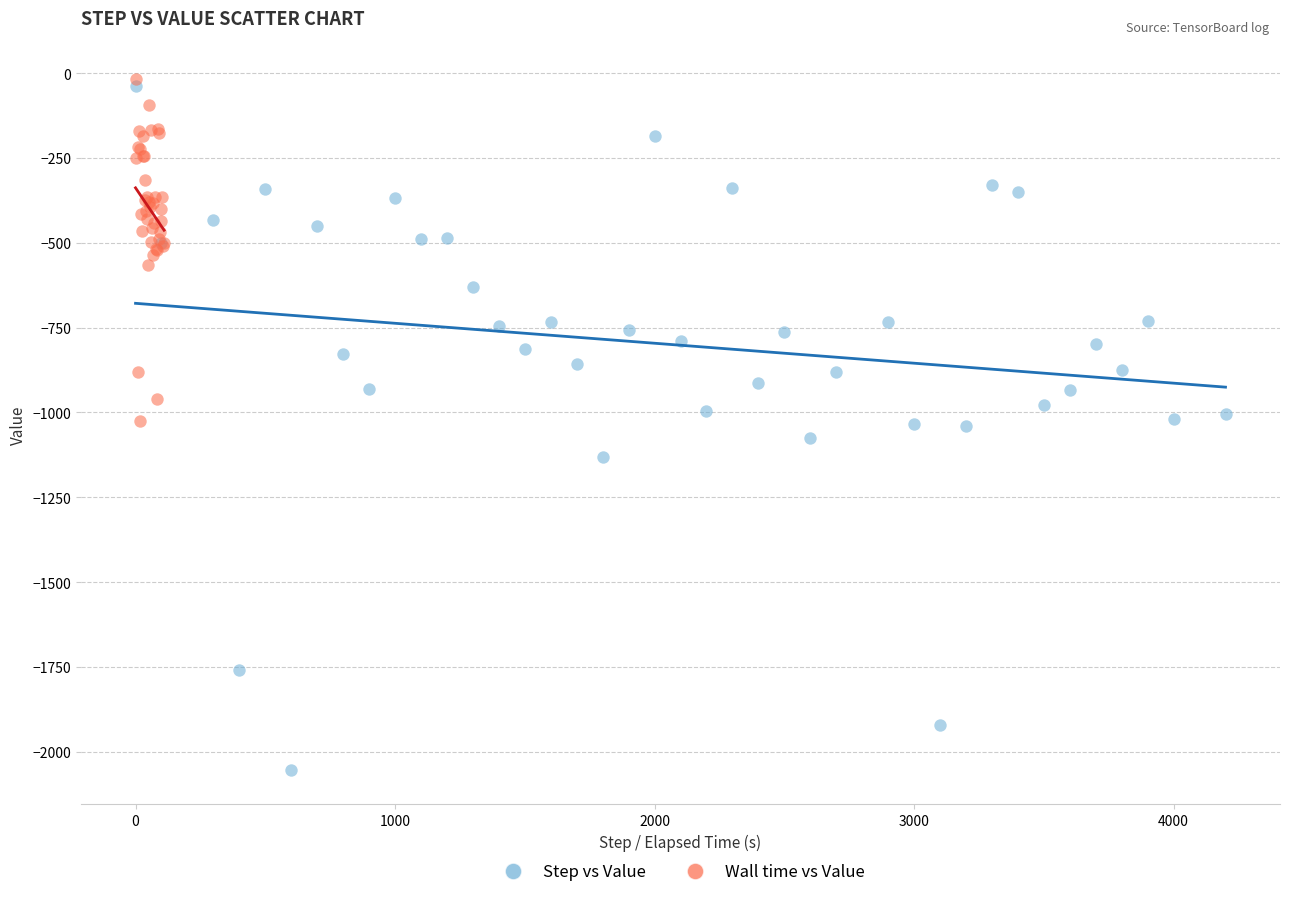

Which series reaches the minimum Y coordinate?

Step vs Value